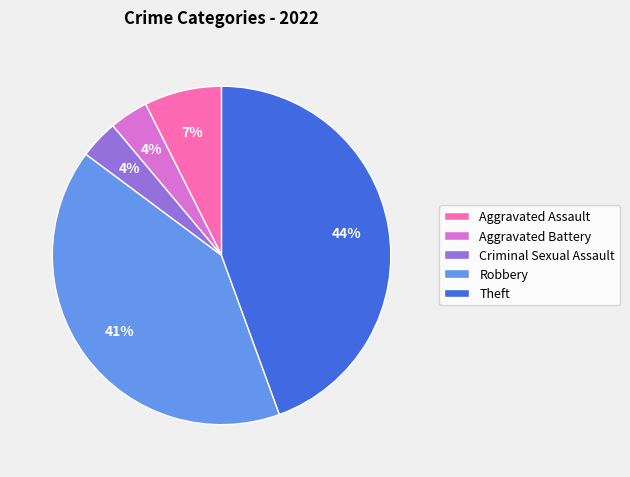

To the nearest percent, what is the difference between the Robbery and Aggravated Battery slice percentages?

37%